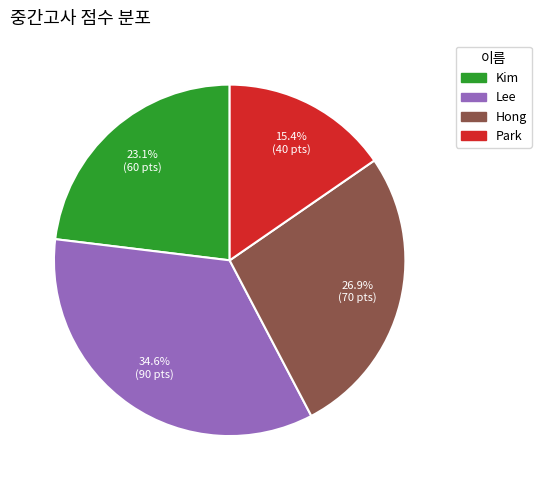

What percentage do Kim and Lee together represent?

57.7%